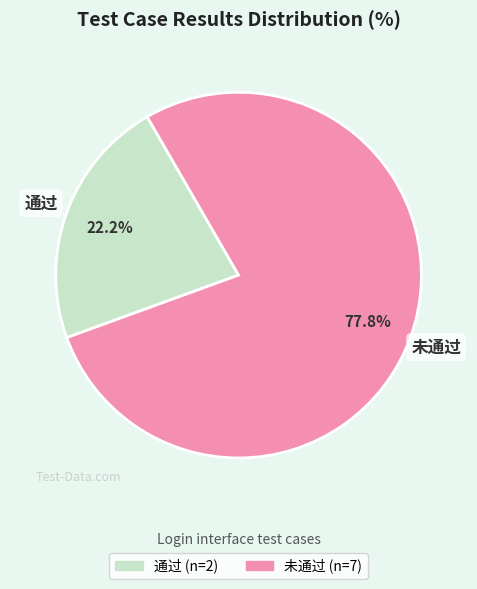

Which category has the biggest portion of the pie?

未通过